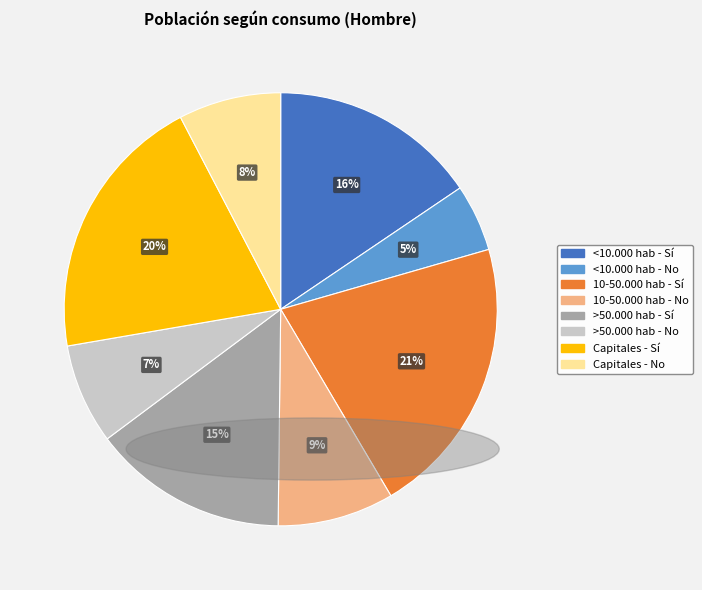

Is there a majority slice in this chart?

No